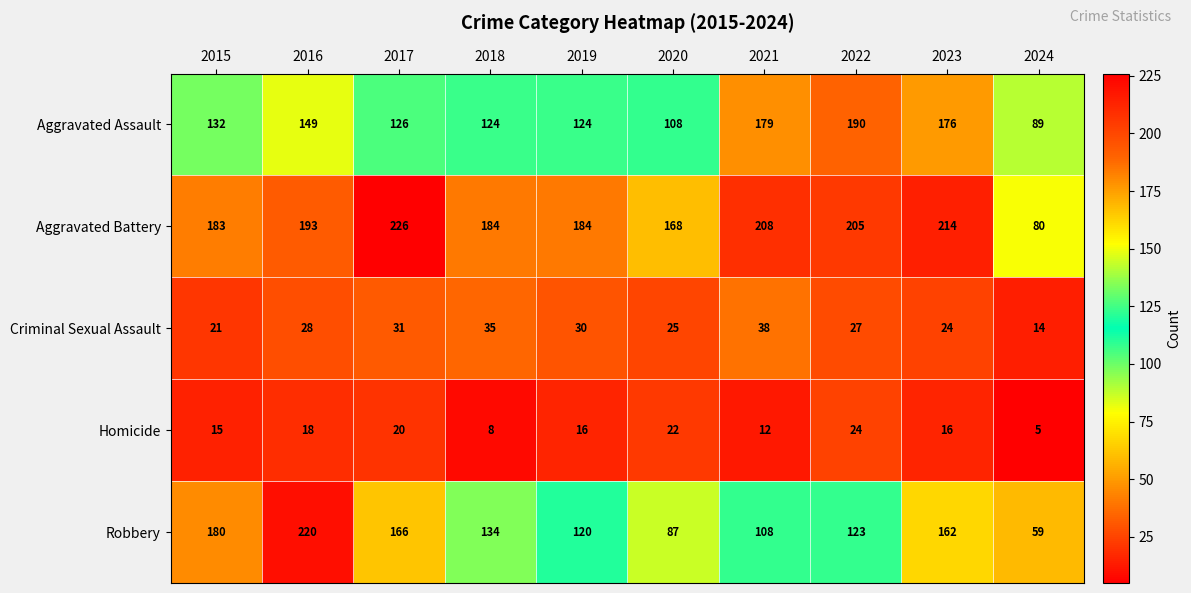

At which category does the chart reach its minimum across all series?

2024